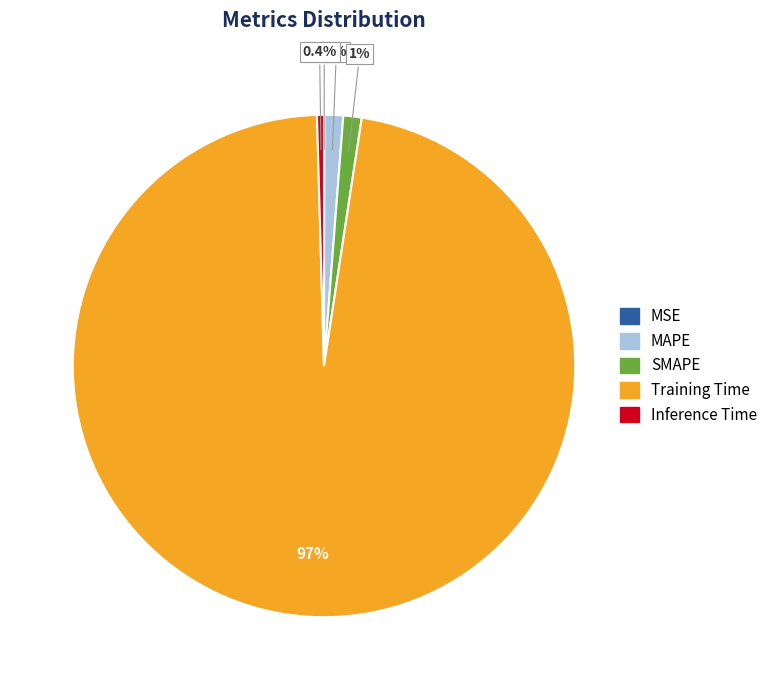

Which has a higher value, MAPE or Inference Time?

MAPE